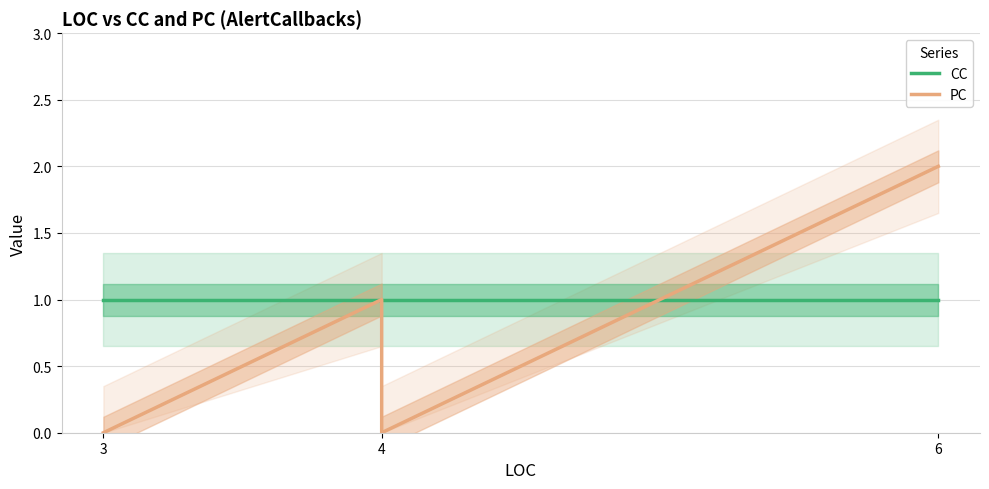

Where is PC nearest to the value 1?

5